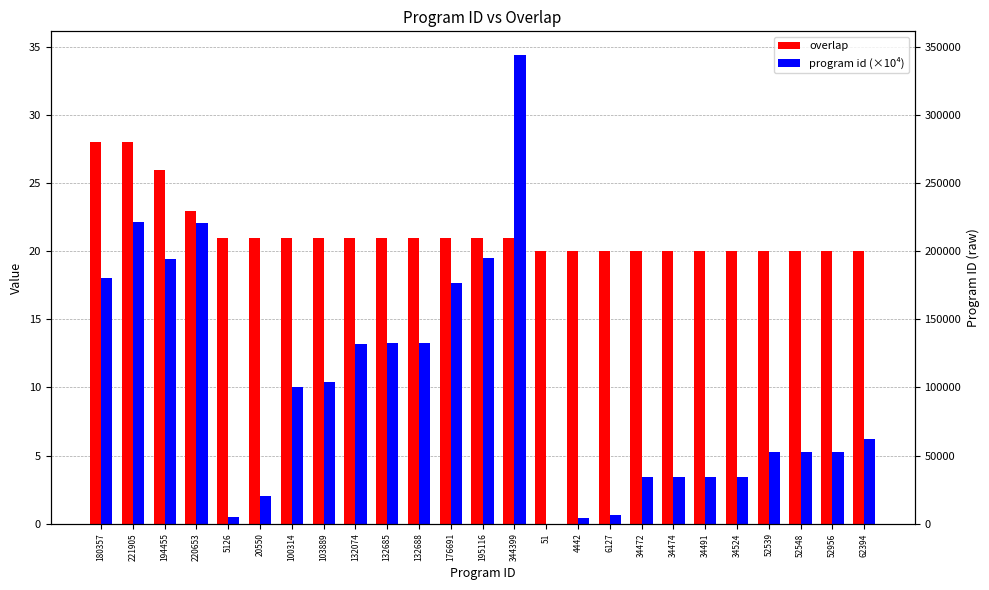

The overlap series shows 21.0 at 132685. True or false?

True